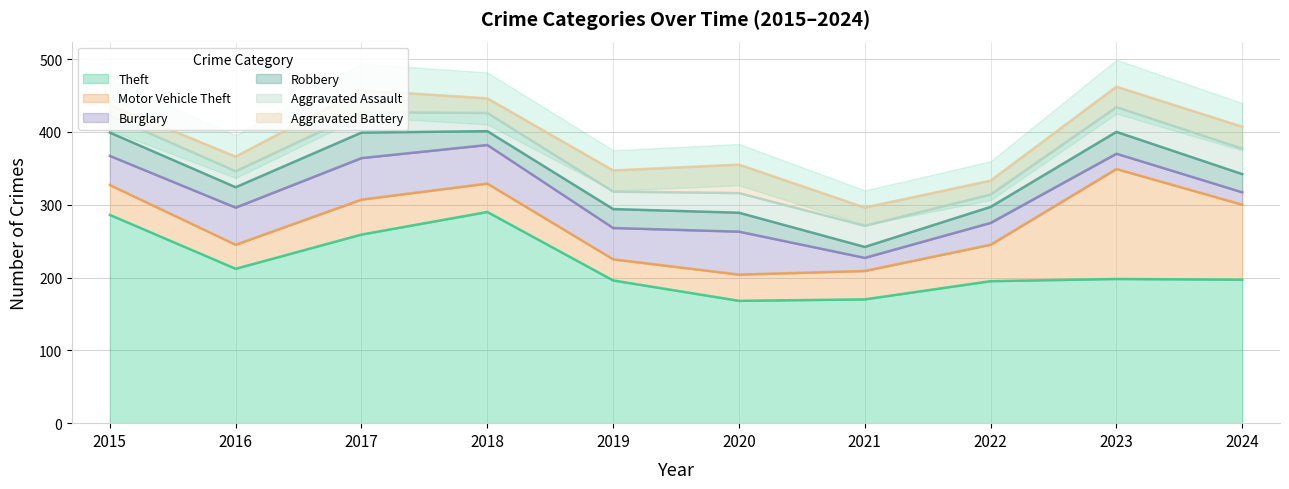

What is the approximate value of Theft at 2020, to the nearest 50?

150